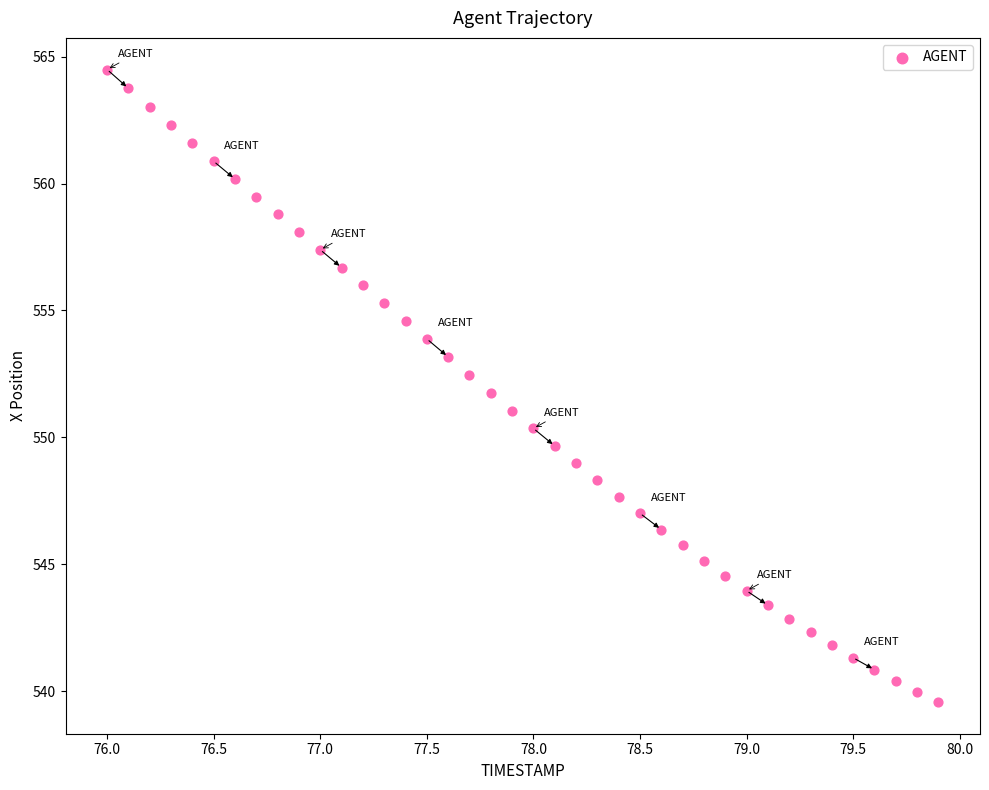

What is the range of Y values (max minus min)?

24.9